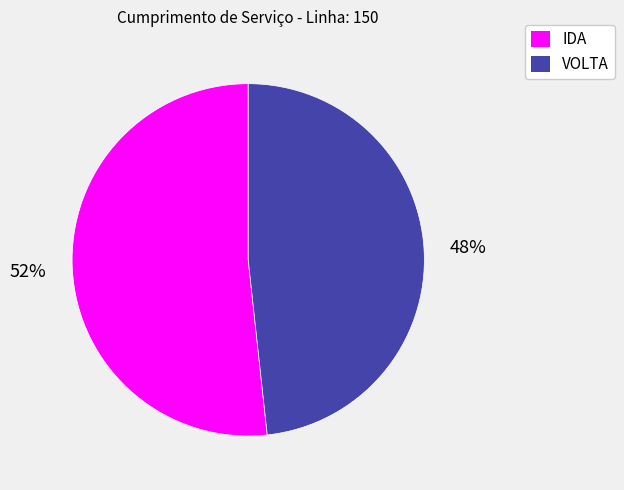

Combined, do VOLTA and IDA account for over 50%?

Yes